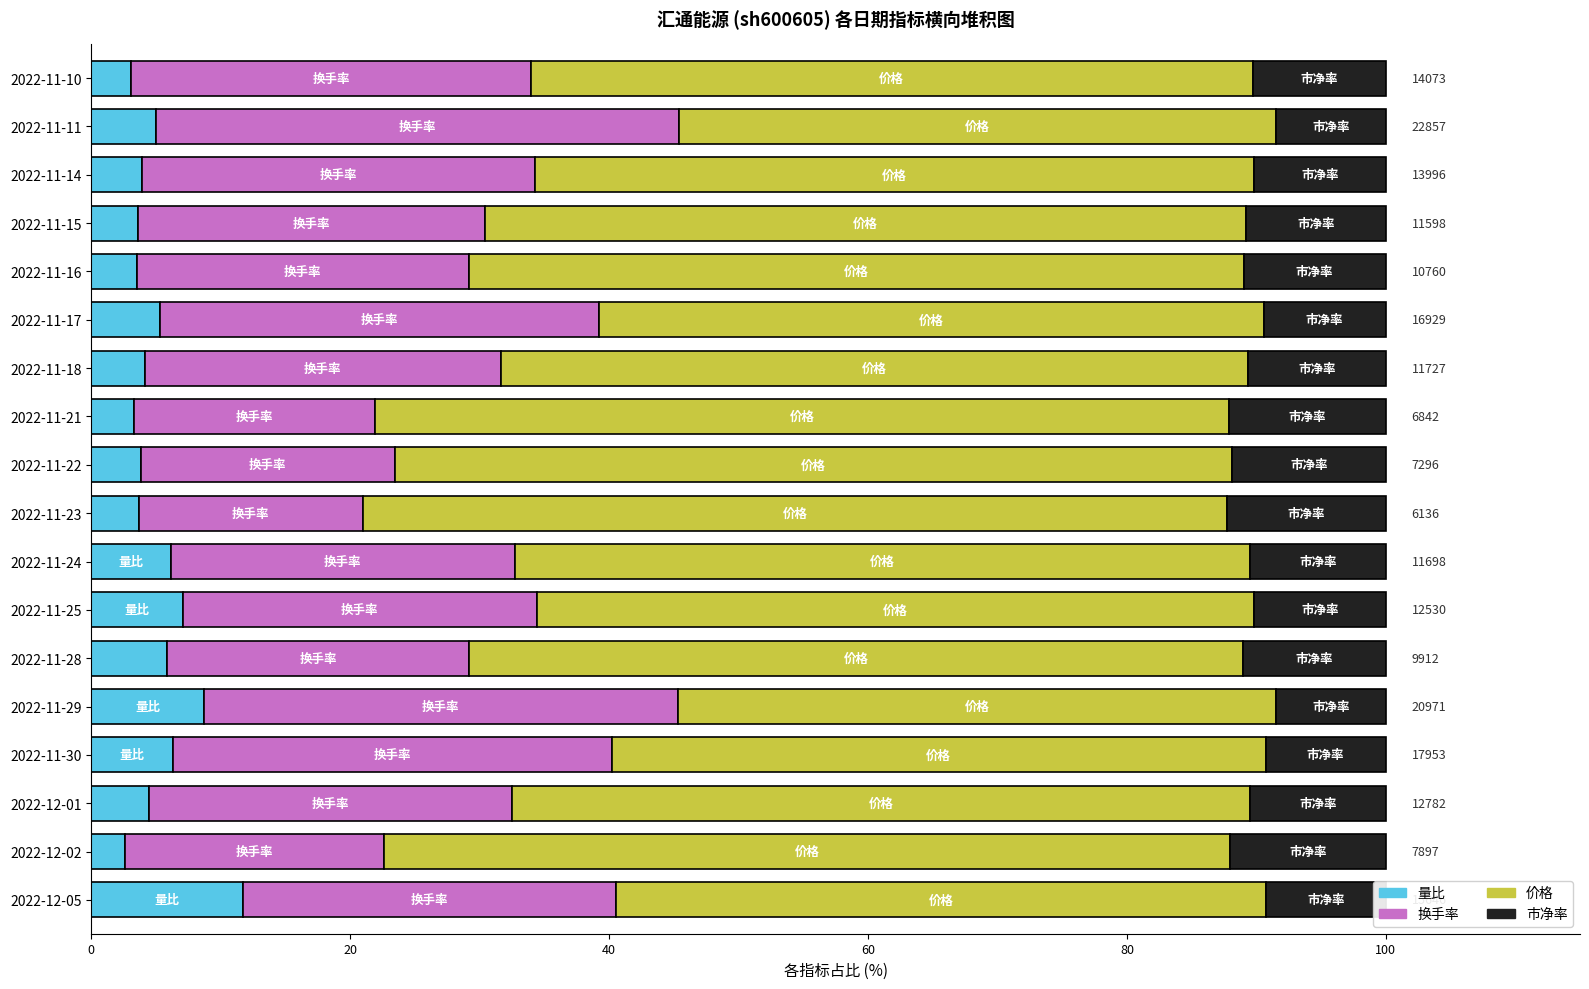

What is the sum of all 量比 values?

92.2